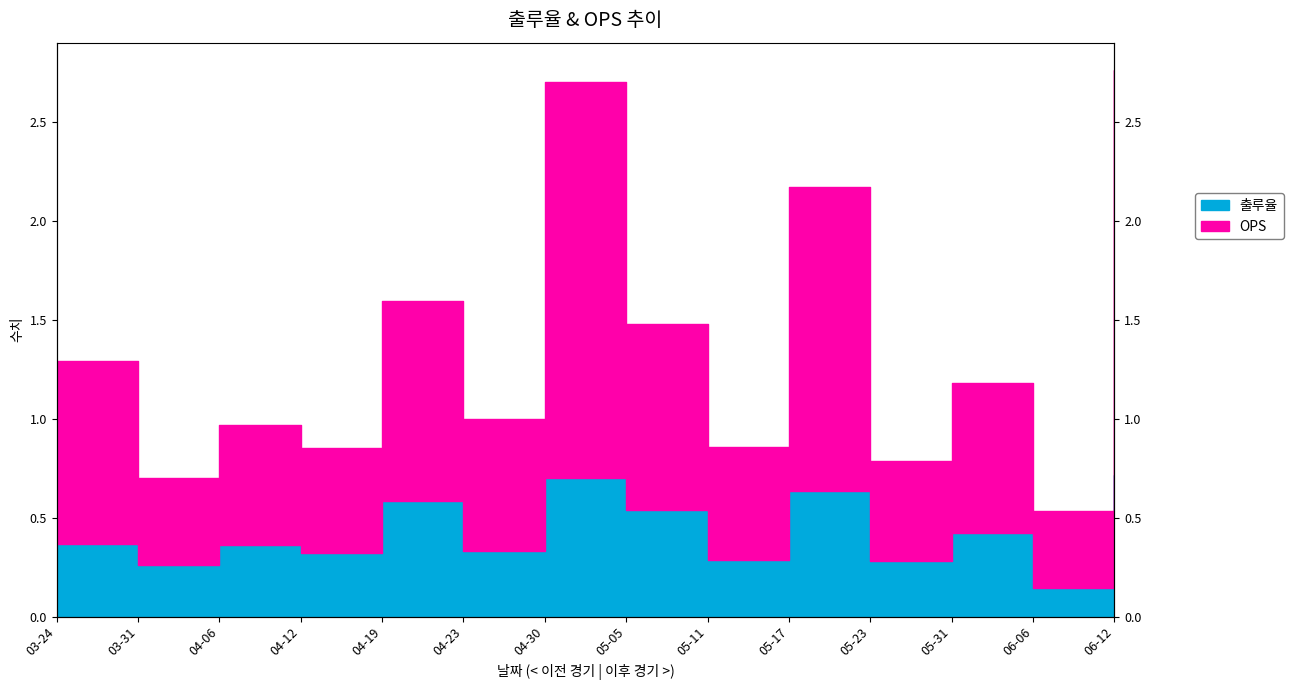

Rank the categories by OPS value from lowest to highest.

06-06, 03-31, 05-23, 04-12, 05-11, 04-06, 04-23, 05-31, 03-24, 05-05, 04-19, 05-17, 04-30, 06-12